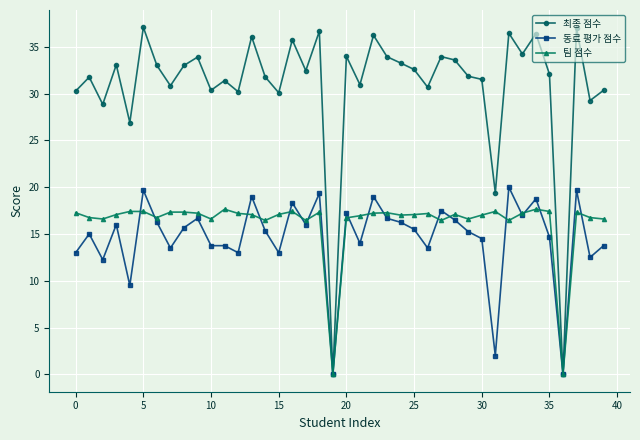

What is the greatest value displayed?

37.1